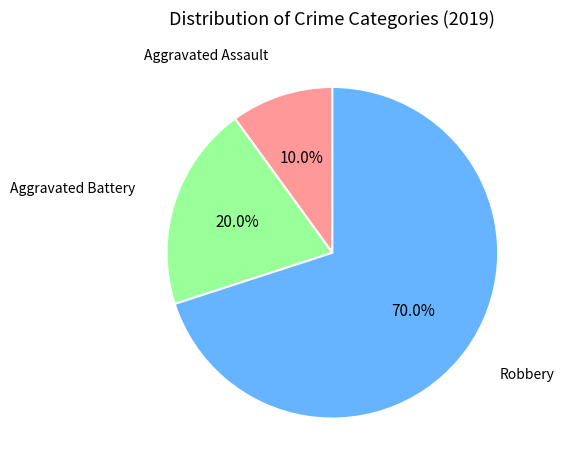

What percentage is the Robbery slice, to the nearest percent?

70%